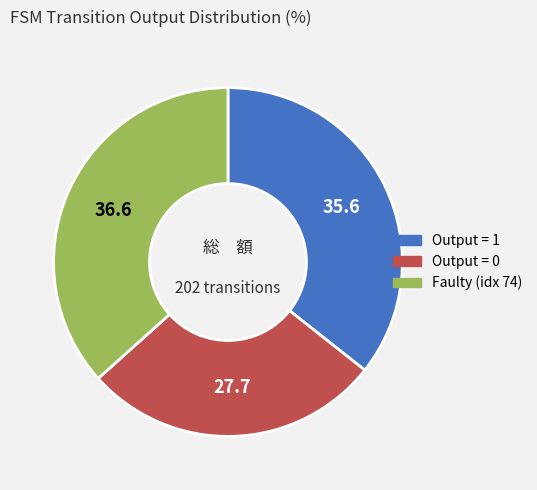

The Faulty (idx 74) slice represents 37% of the pie. True or false?

True